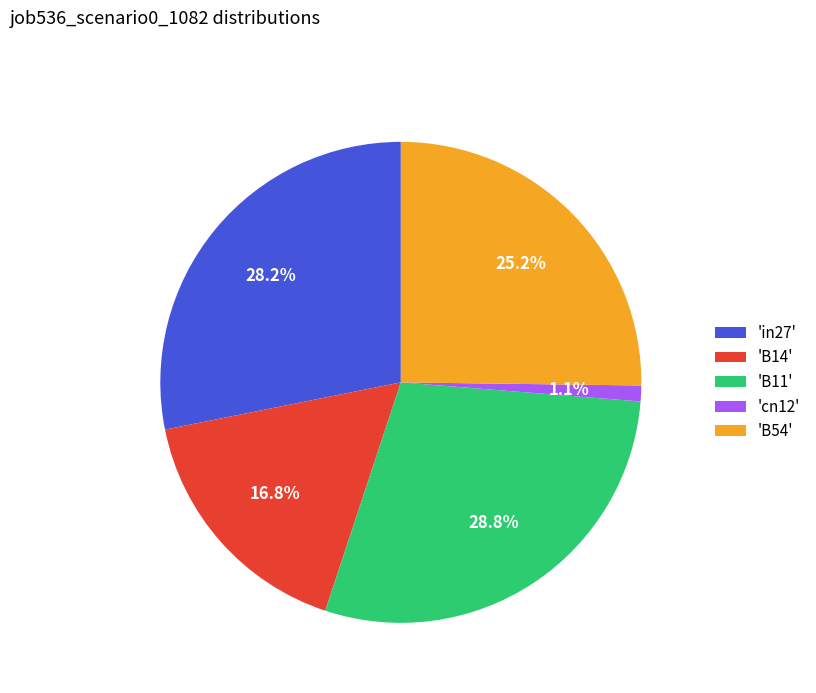

Which category has the biggest portion of the pie?

'B11'